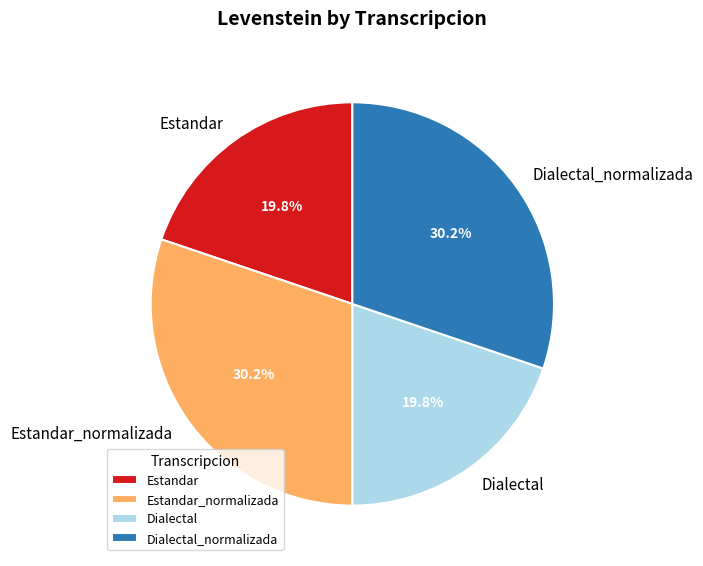

True or false: Dialectal_normalizada accounts for 43% of the total.

False